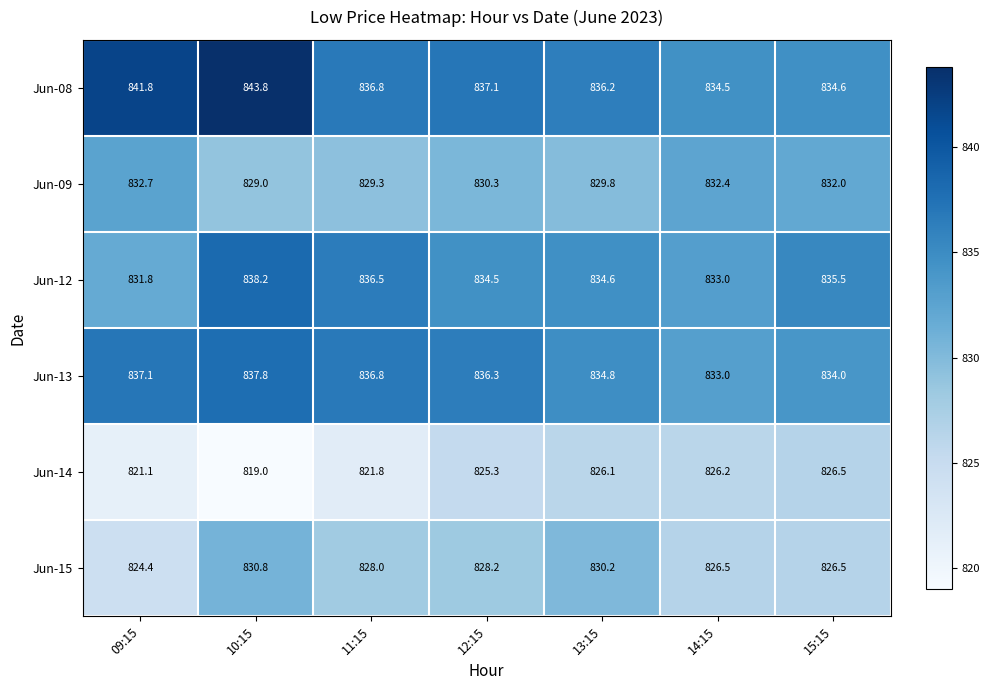

Is it true that Jun-12 equals 210.7 at 10:15?

False